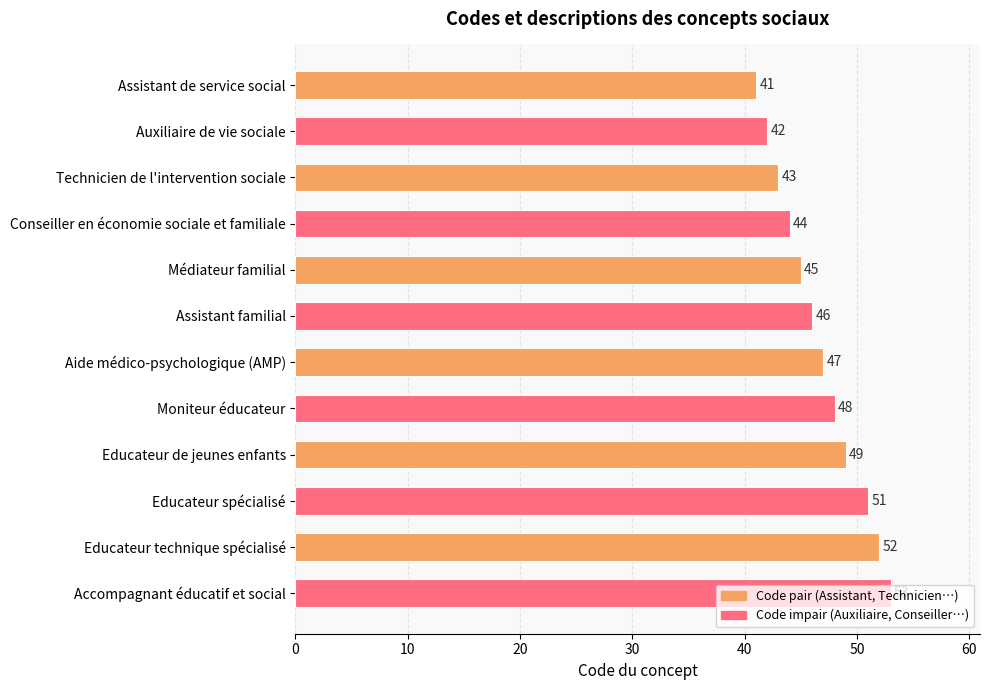

What is the change in value from Technicien de l'intervention sociale to Conseiller en économie sociale et familiale?

+1